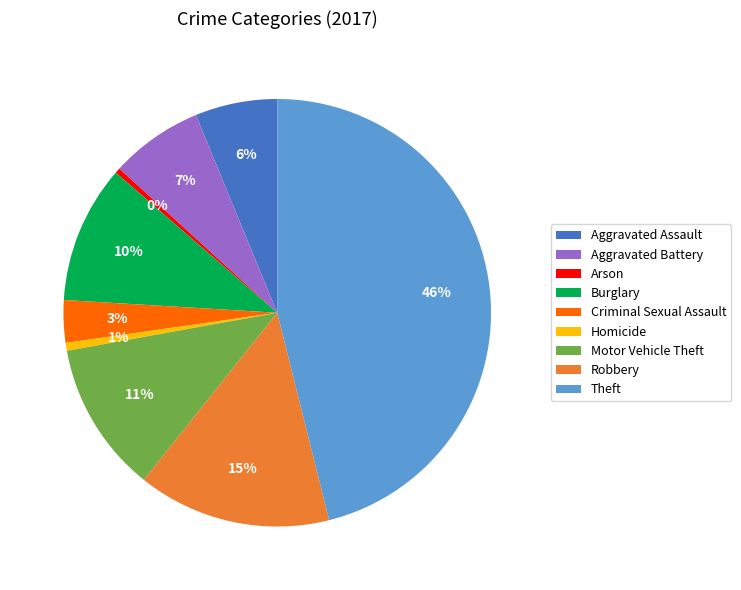

To the nearest percent, what is the difference between the Aggravated Battery and Robbery slice percentages?

8%